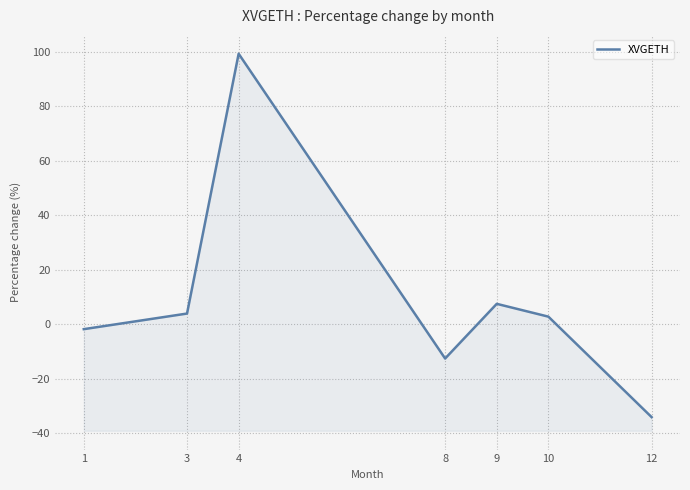

What is the maximum value shown in the chart?

99.4